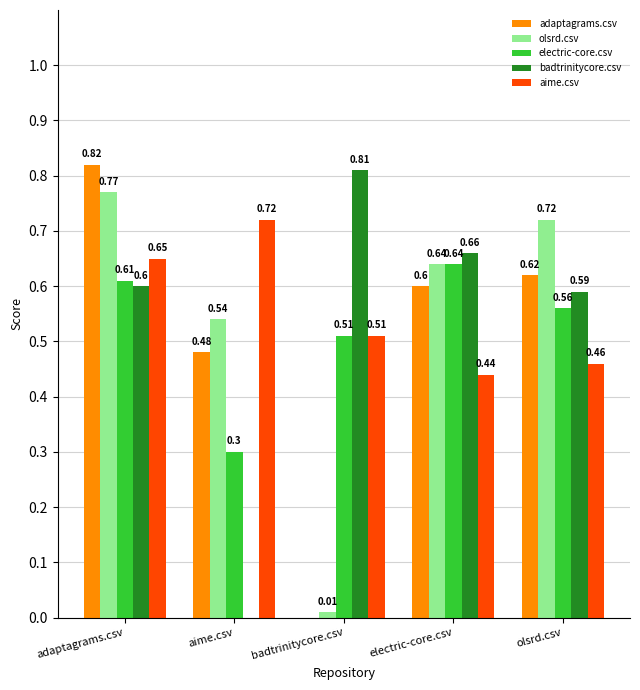

Is the value of electric-core.csv at aime.csv greater than the value of olsrd.csv at aime.csv?

No